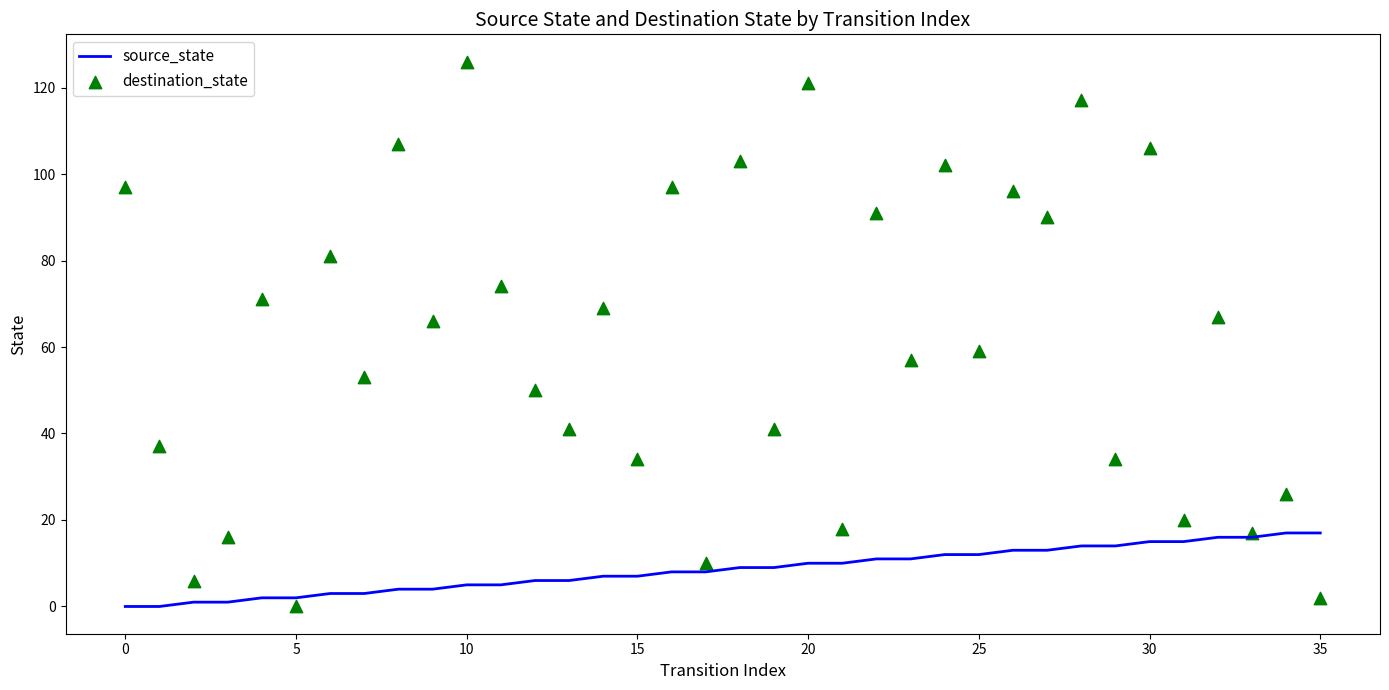

Which series has the largest total across all categories?

destination_state